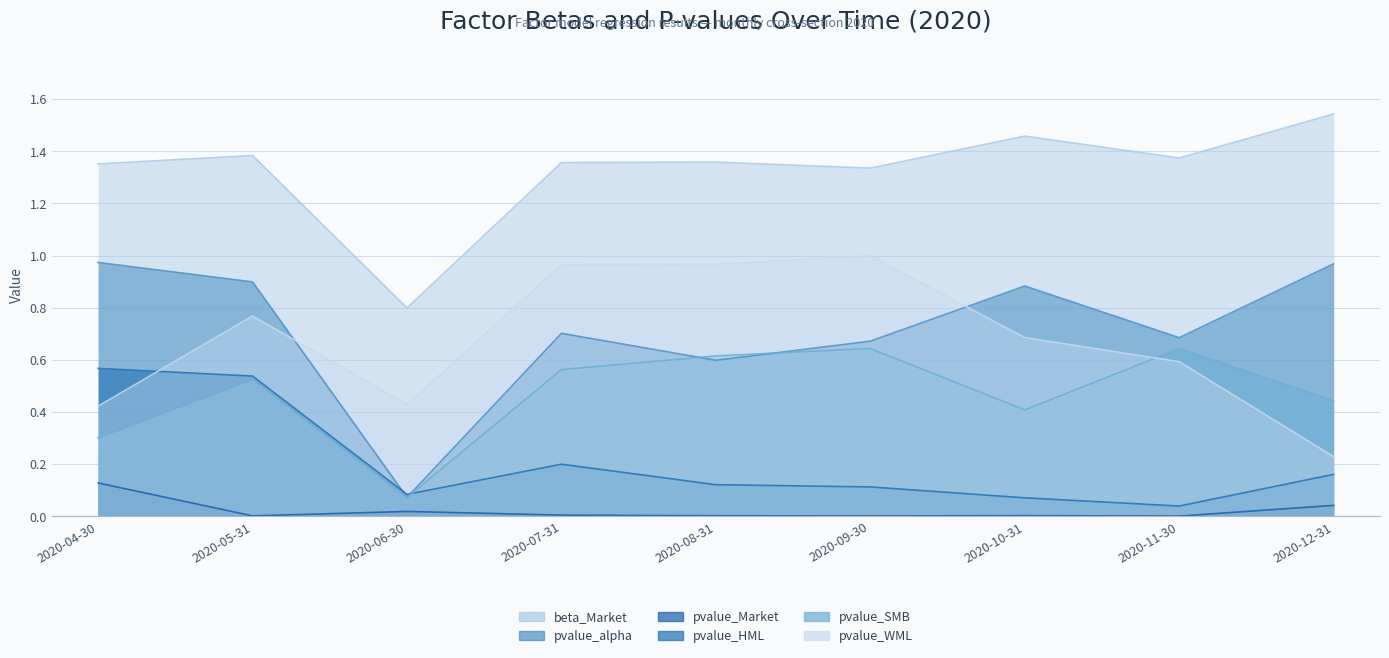

Which series has the largest range (max minus min)?

pvalue_alpha